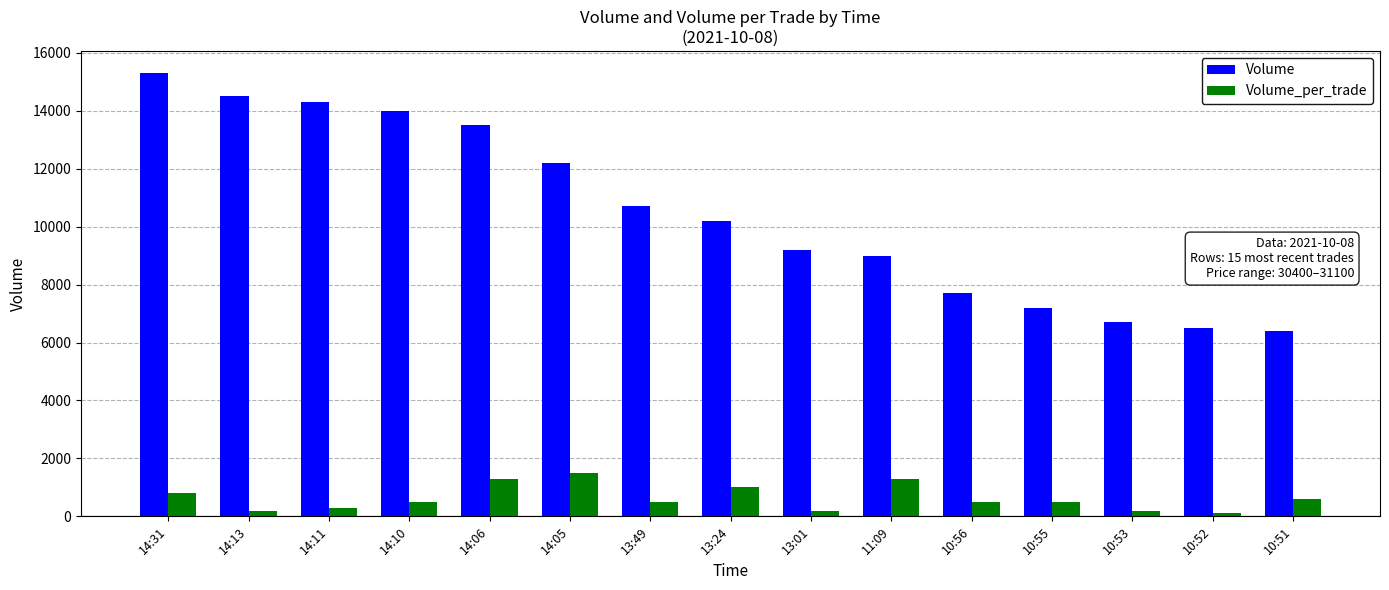

What is the sum of the Volume_per_trade values at 10:51 and 13:49?

1100